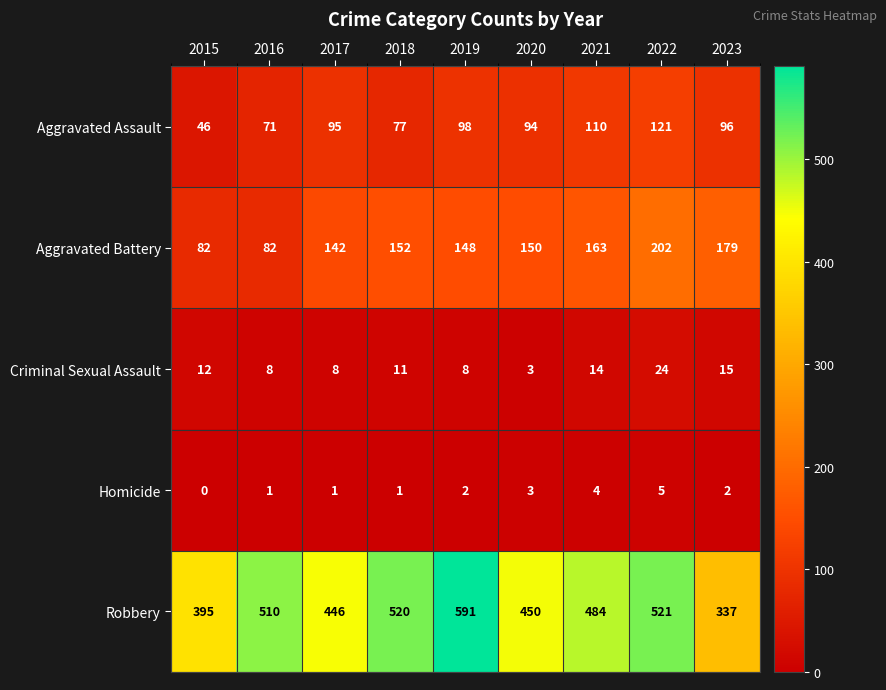

List the series in order of their peak value, lowest first.

Homicide, Criminal Sexual Assault, Aggravated Assault, Aggravated Battery, Robbery